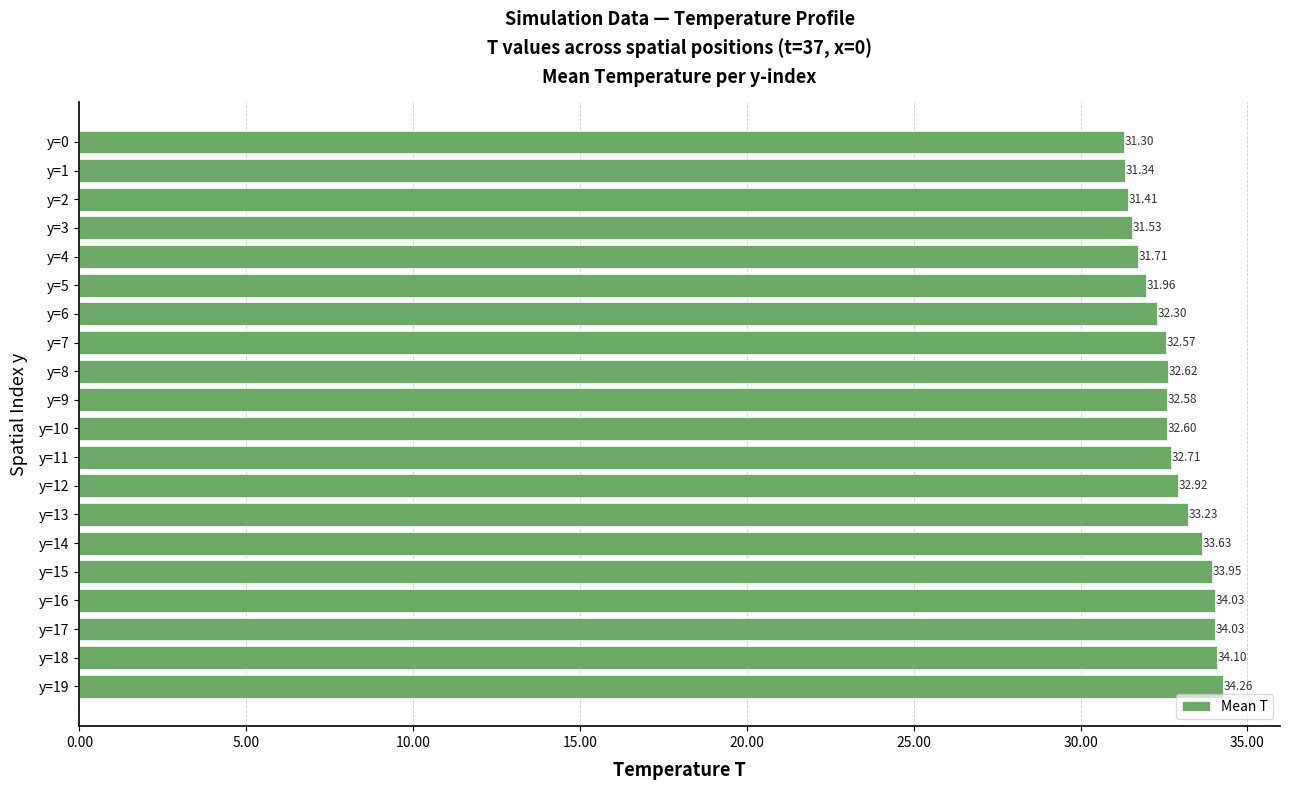

What is the ratio of the value at y=12 to the value at y=2?

1.0